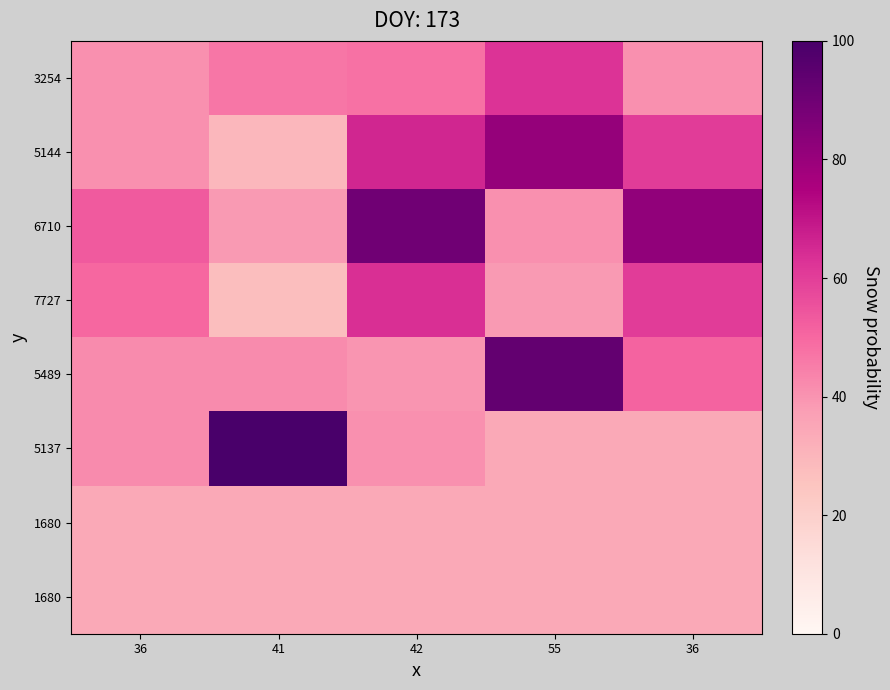

At which category does the chart reach its minimum across all series?

41